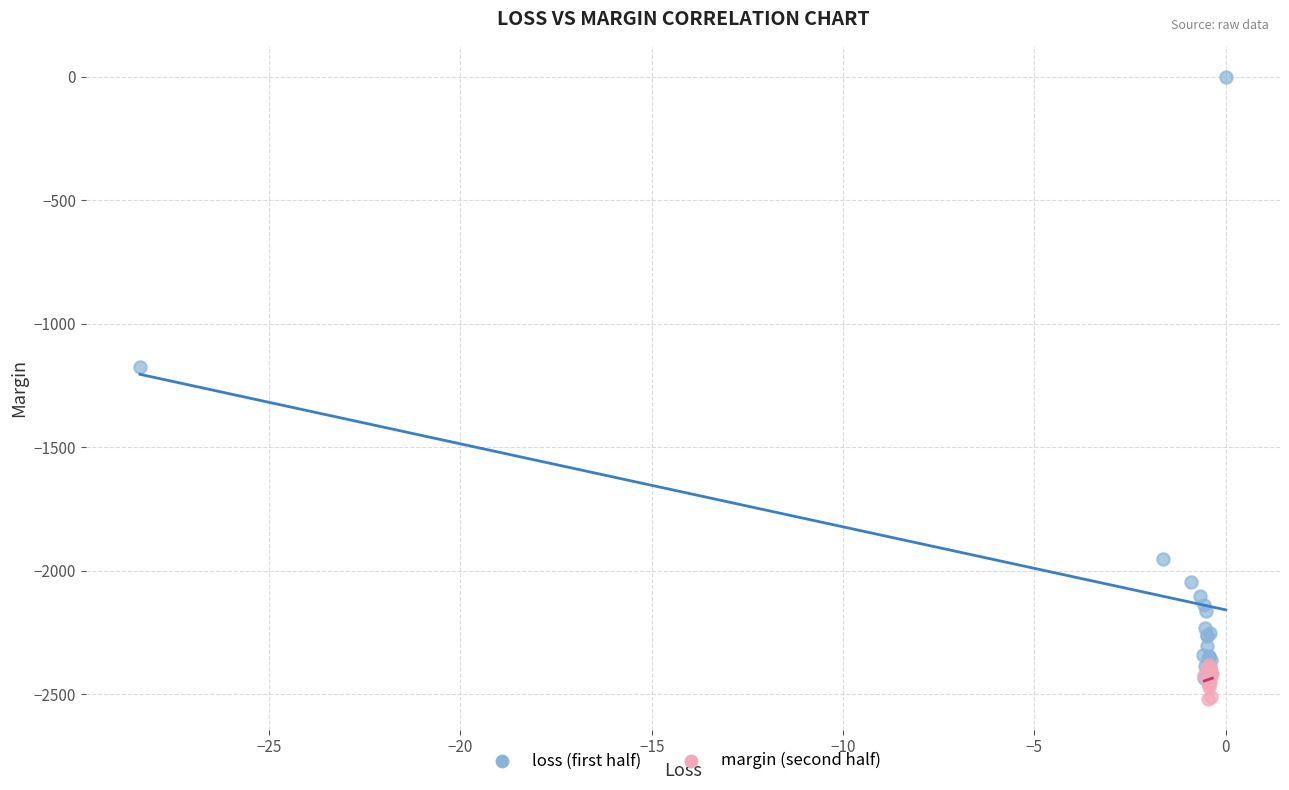

Which series reaches the maximum Y coordinate?

loss (first half)